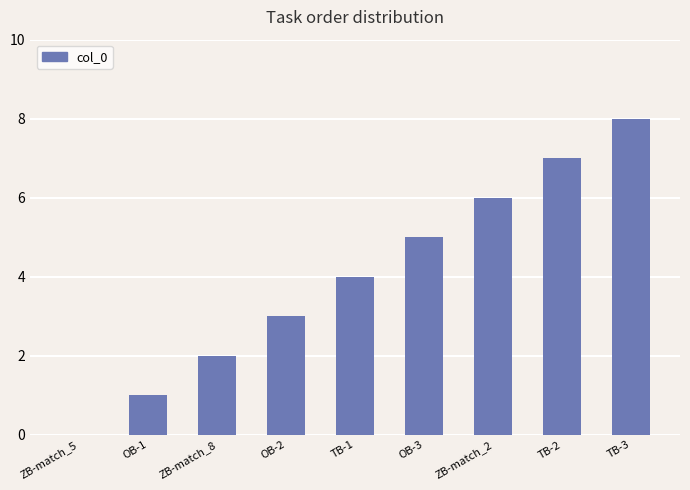

What is the greatest value displayed?

8